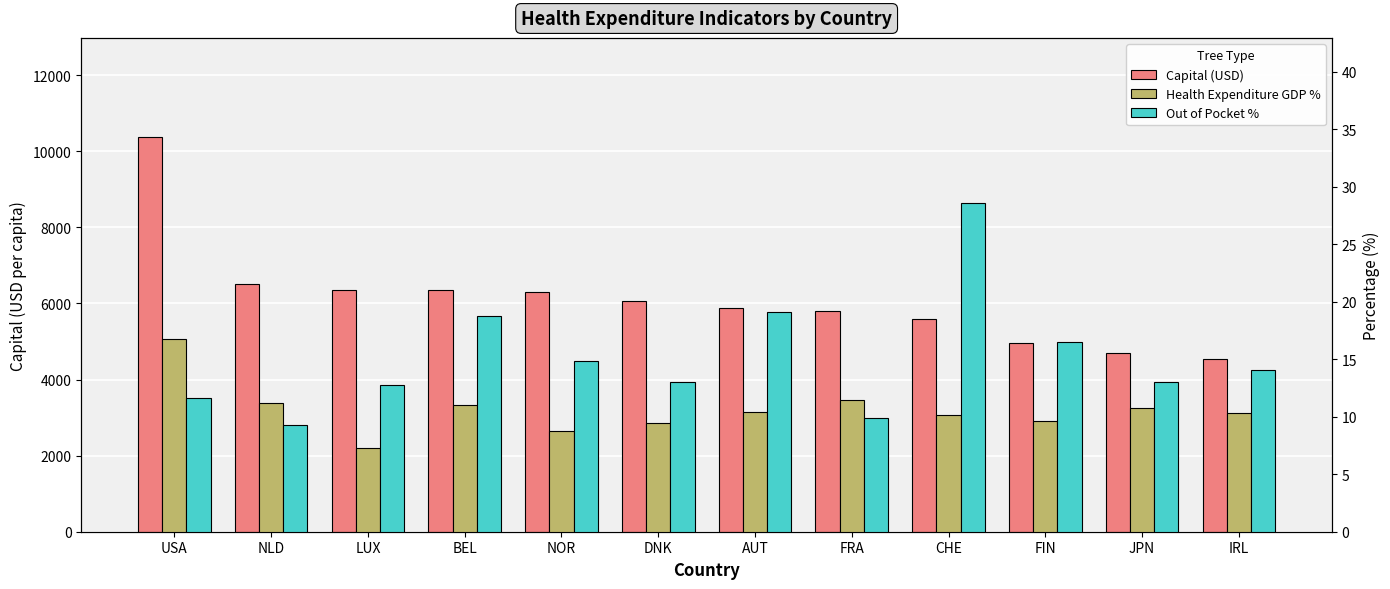

Between AUT and FRA, which is larger?

AUT